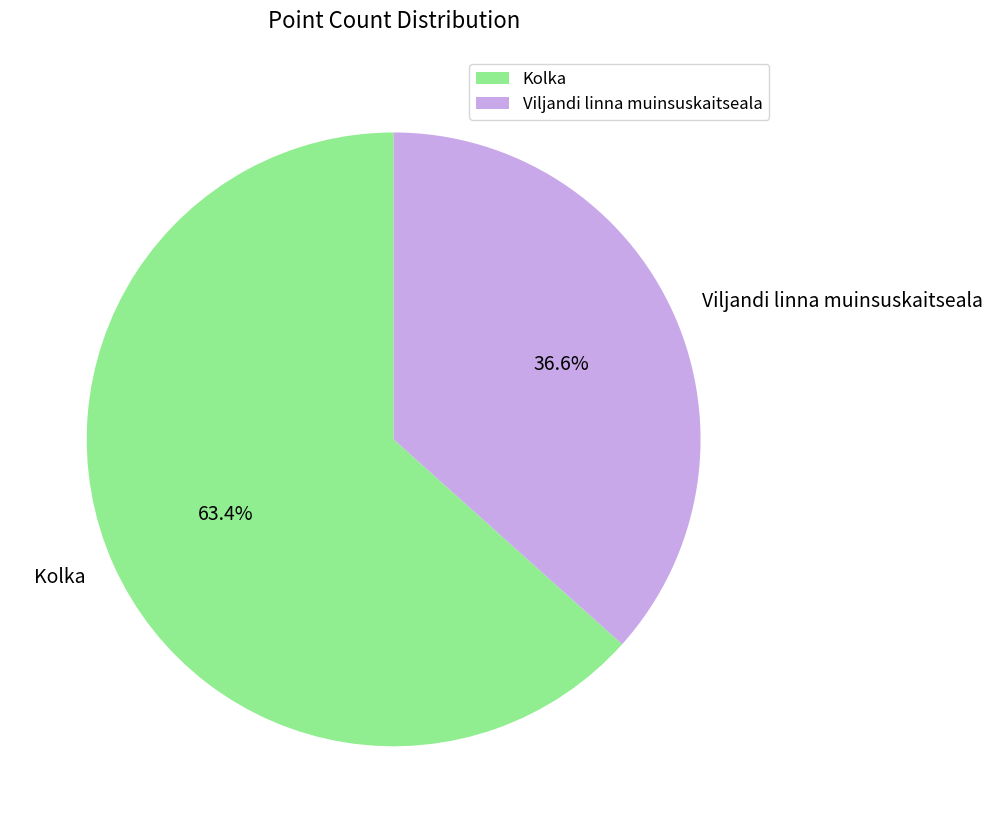

Is there a majority slice in this chart?

Yes